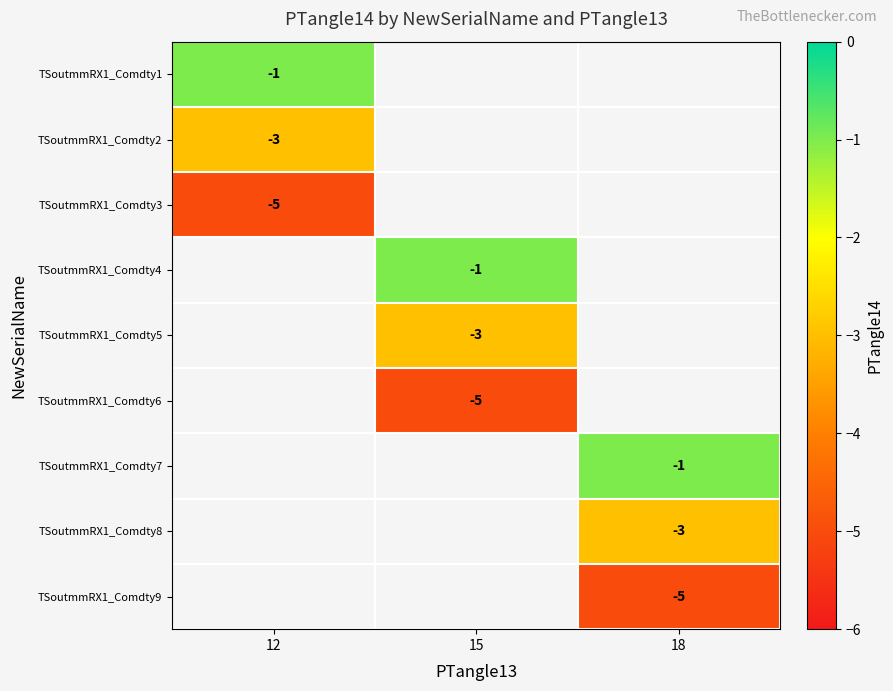

The TSoutmmRX1_Comdty4 series shows -1 at 15. True or false?

True